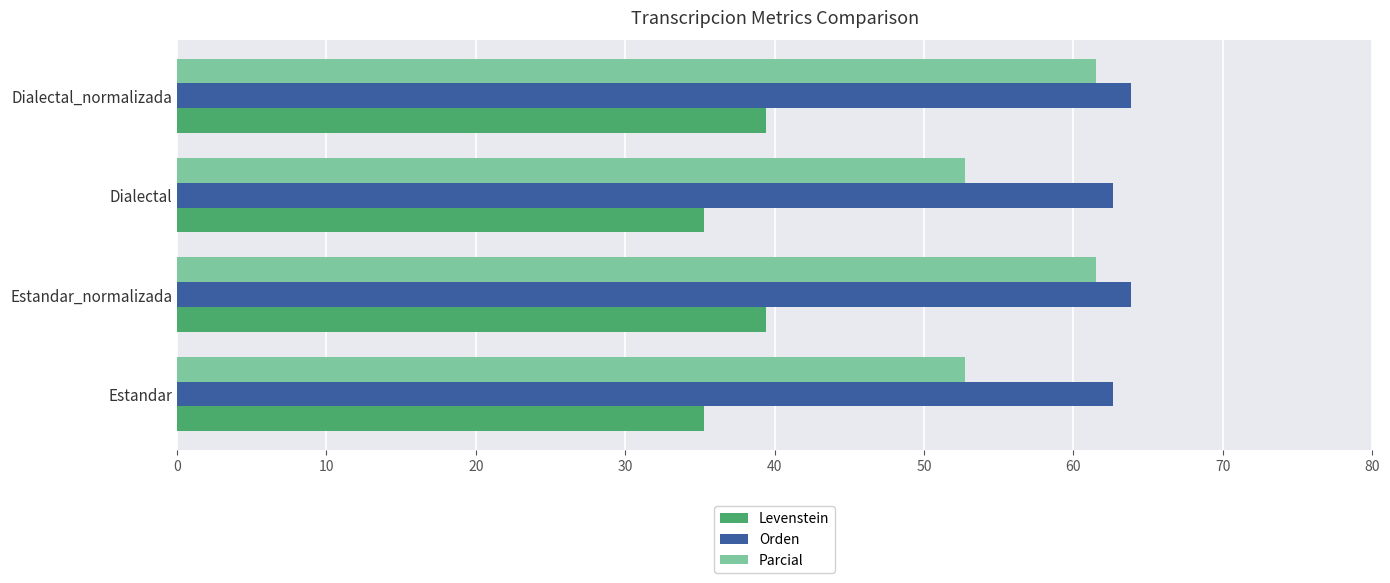

Which series has the largest range (max minus min)?

Parcial